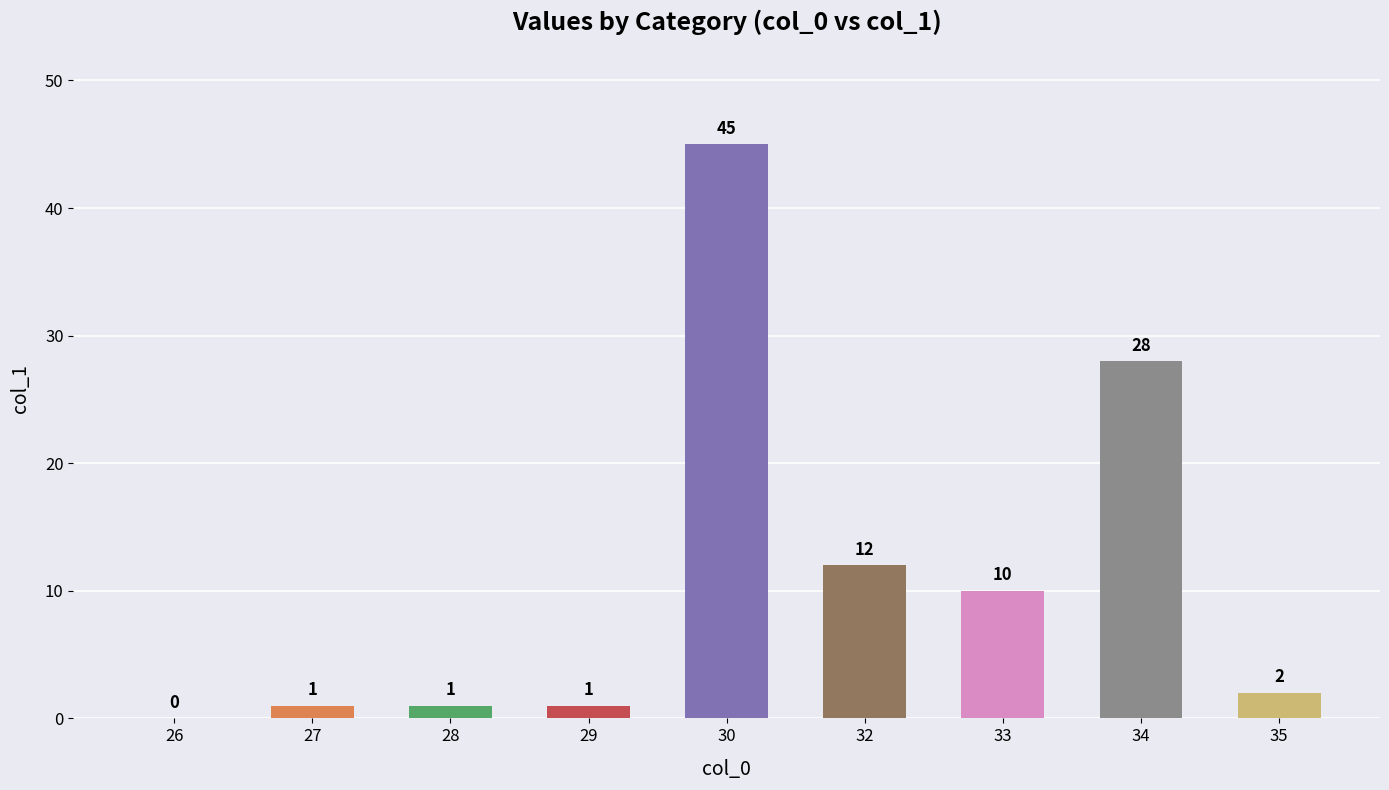

Reading right to left, extract all data points from this chart.

35=2	34=28	33=10	32=12	30=45	29=1	28=1	27=1	26=0